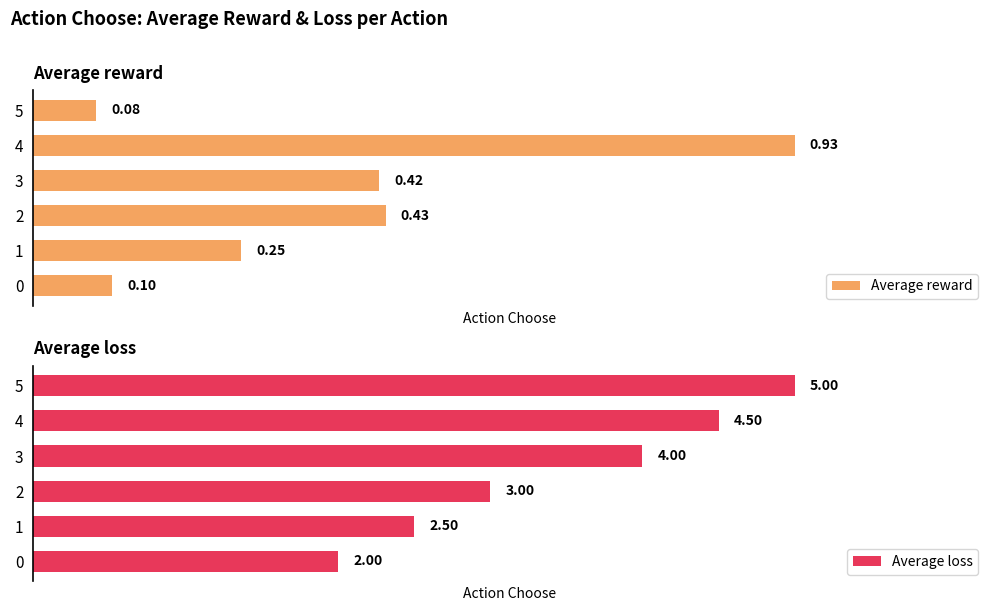

What is the total value across all series at 0?

2.1